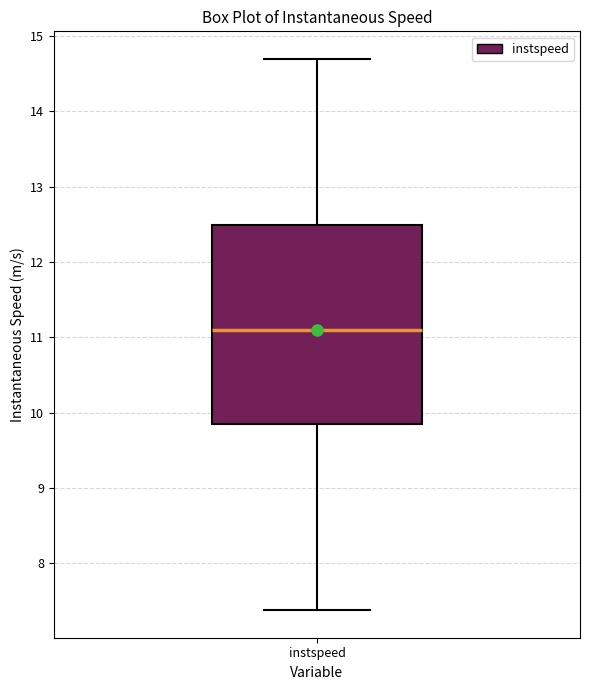

Where does the lower whisker of the box for instspeed end on the y-axis? The values are not printed on the chart, so give them approximately, as read against the axis.

7.4